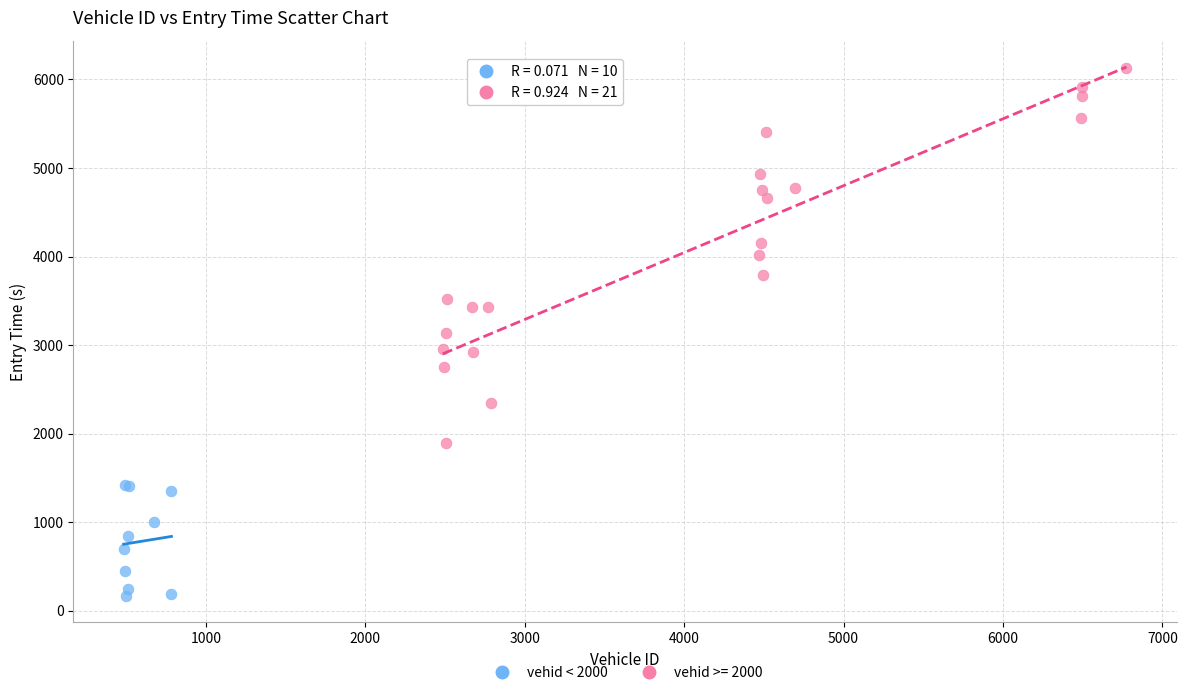

Which series contains the lowest Y value?

vehid < 2000